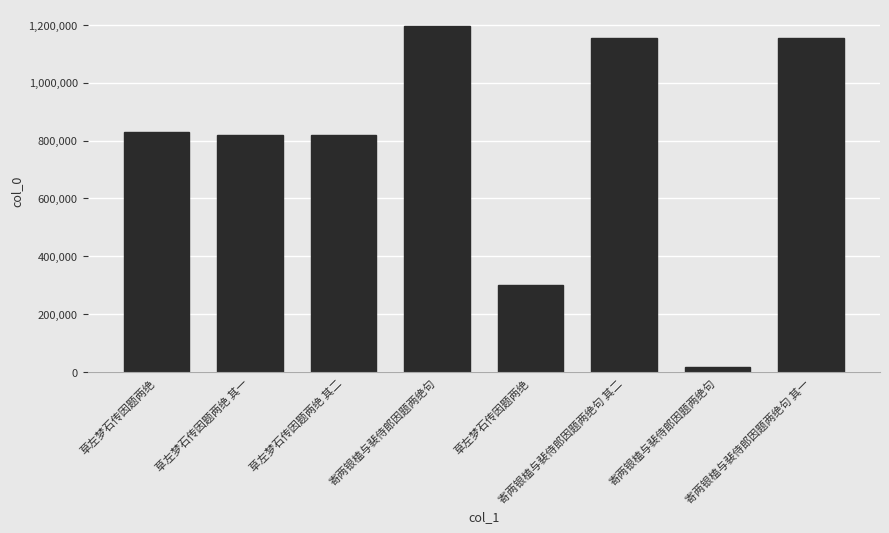

List the labels in order of value, smallest first.

寄两银榼与裴侍郎因题两绝句, 草左梦石传因题两绝, 草左梦石传因题两绝 其一, 草左梦石传因题两绝 其二, 草左梦石传因题两绝, 寄两银榼与裴侍郎因题两绝句 其一, 寄两银榼与裴侍郎因题两绝句 其二, 寄两银榼与裴侍郎因题两绝句